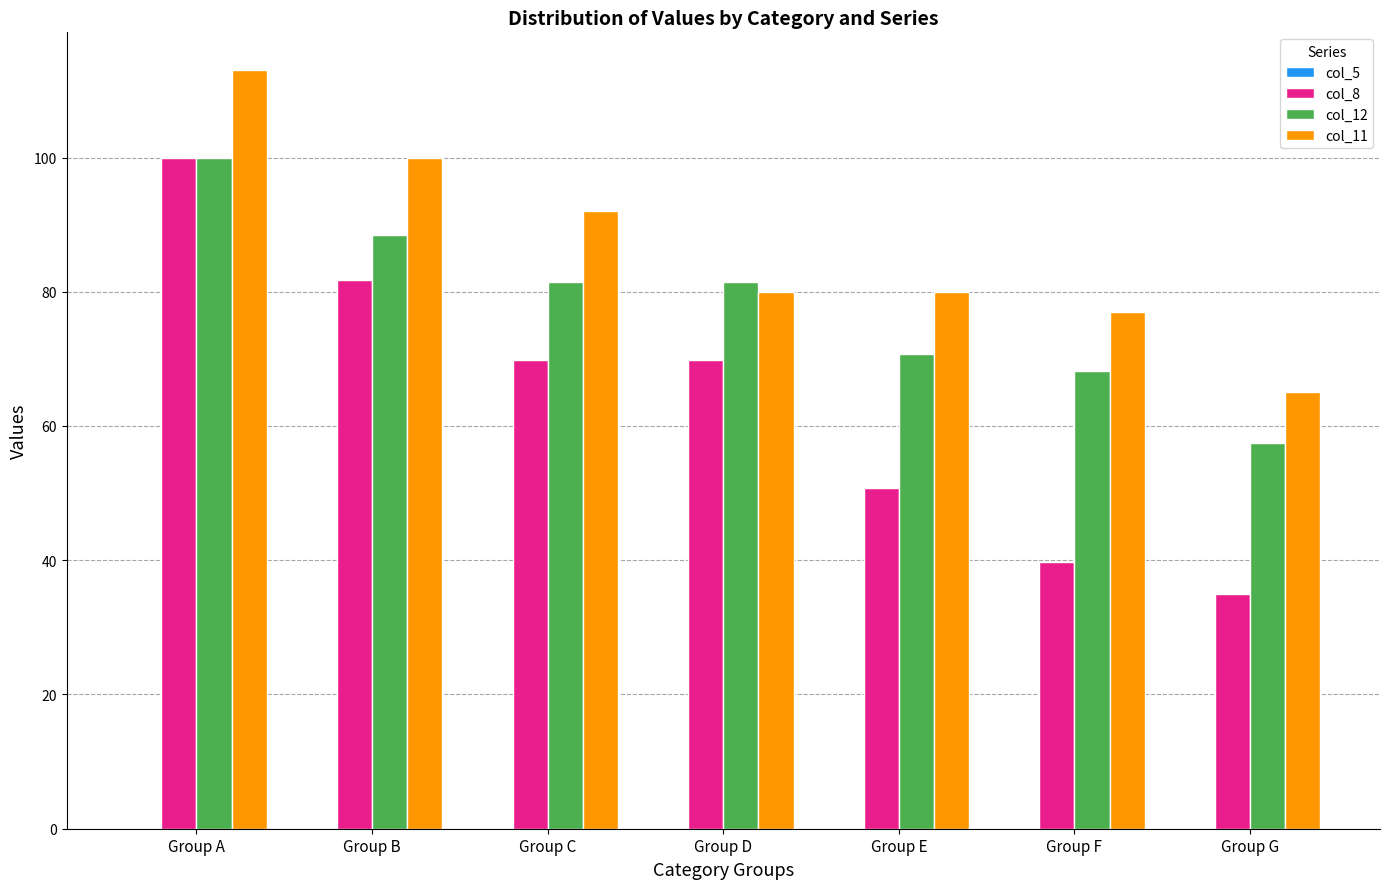

What is the value of the col_8 bar at the 3rd from the left?

69.8